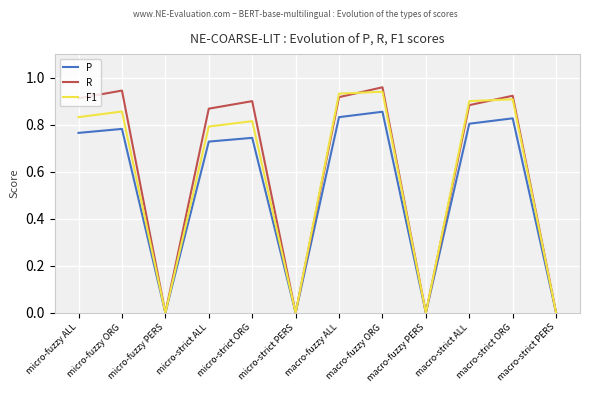

Where is the first local minimum for F1?

micro-fuzzy PERS